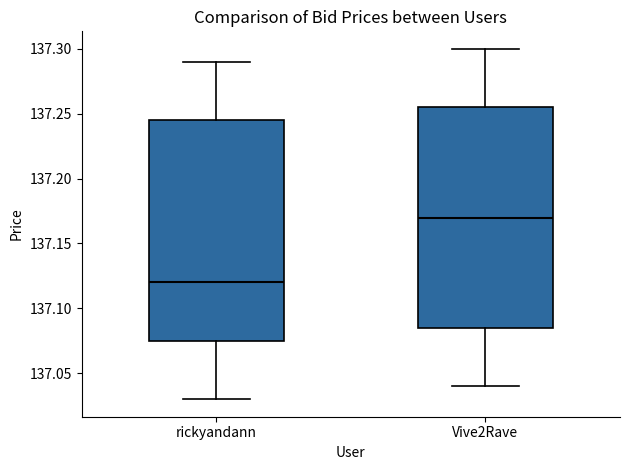

Which box's median line is the highest?

Vive2Rave